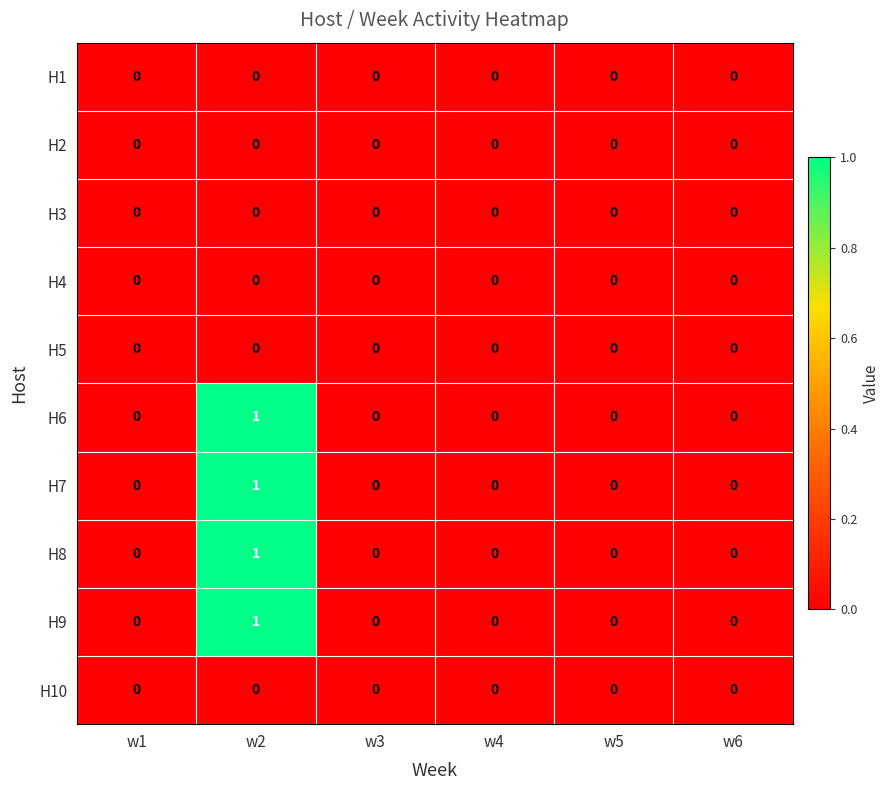

The H2 series shows 0 at w5. True or false?

True